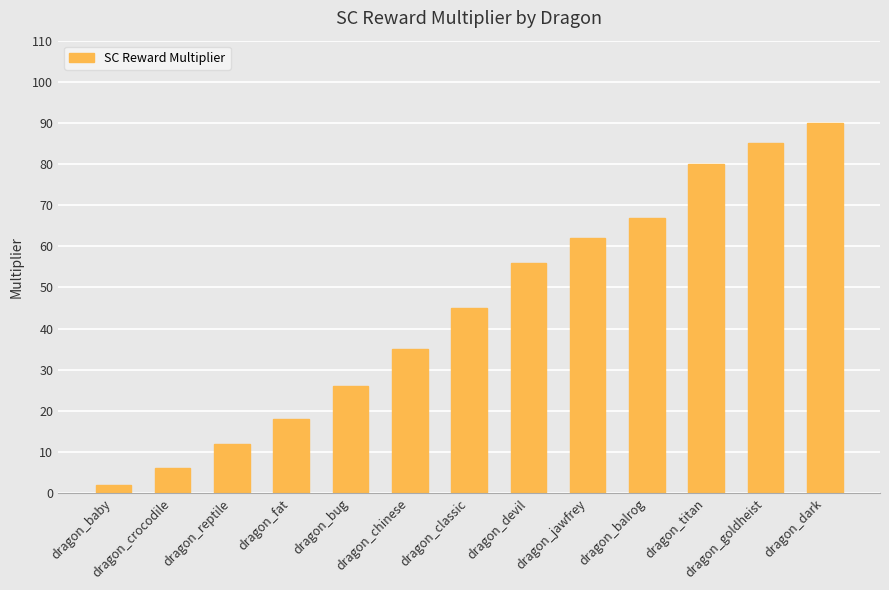

Is it true that the value at dragon_dark is 34?

False